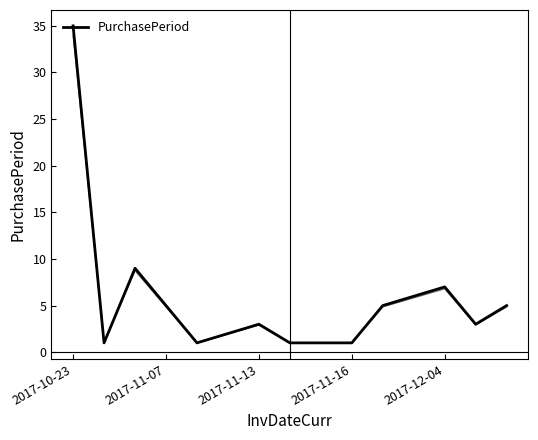

The value at 2017-11-07 is 2. True or false?

False